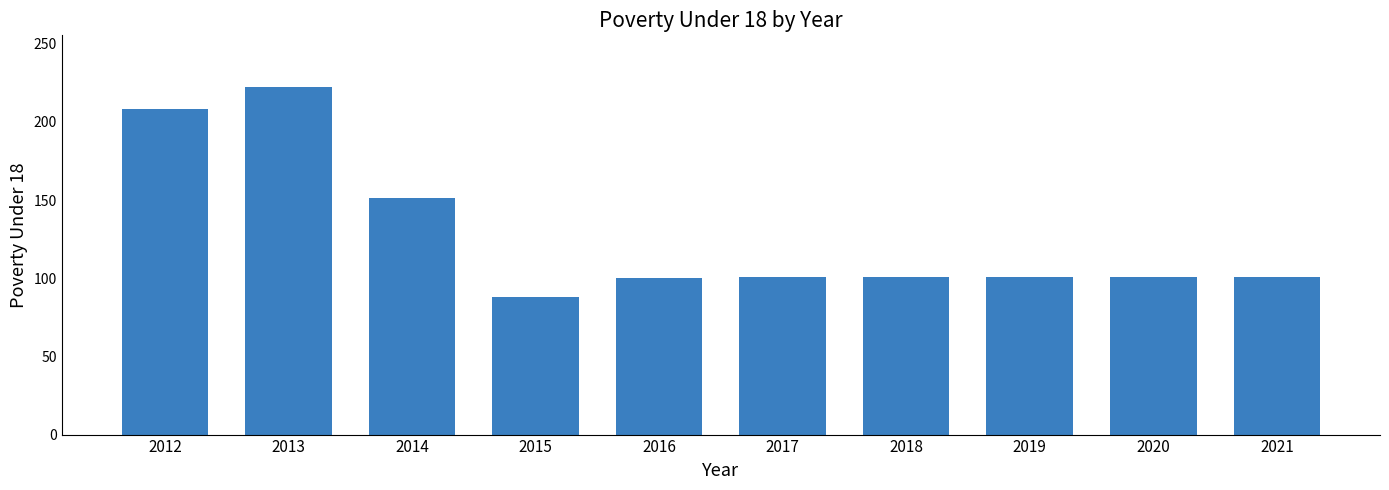

Is it true that the value at 2015 is 88?

True